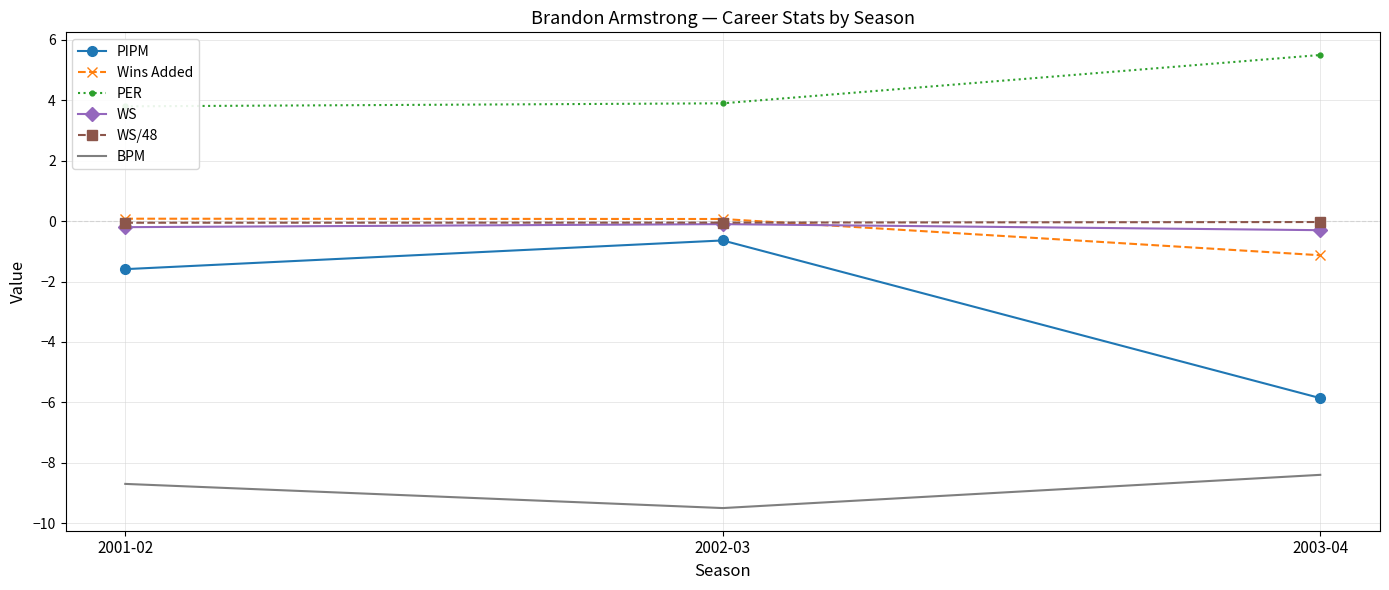

Reading left to right, what are all the values shown in this chart?

PIPM: 2001-02=-1.6	2002-03=-0.6	2003-04=-5.9
Wins Added: 2001-02=0.1	2002-03=0.1	2003-04=-1.1
PER: 2001-02=3.8	2002-03=3.9	2003-04=5.5
WS: 2001-02=-0.2	2002-03=-0.1	2003-04=-0.3
WS/48: 2001-02=-0.1	2002-03=-0.1	2003-04=-0.0
BPM: 2001-02=-8.7	2002-03=-9.5	2003-04=-8.4